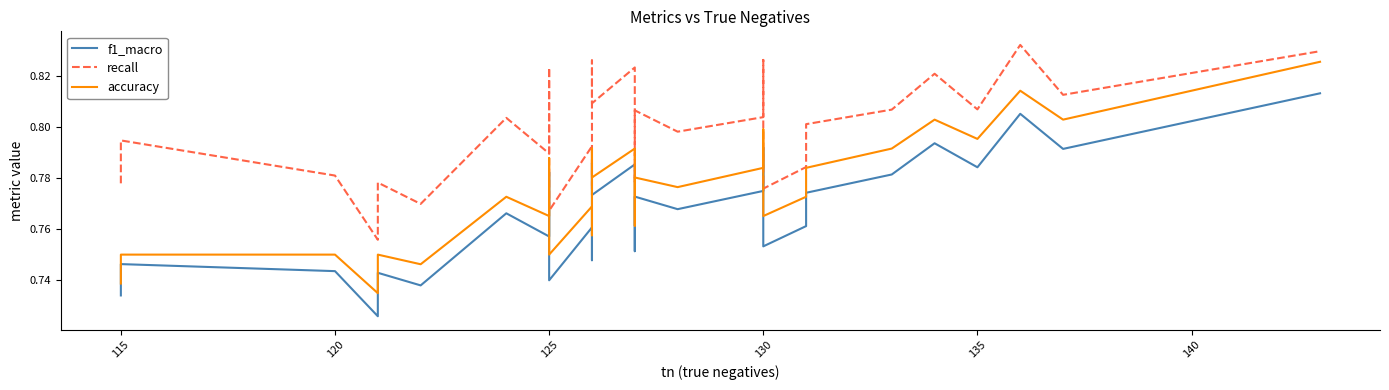

True or false: f1_macro and recall intersect in this chart.

False